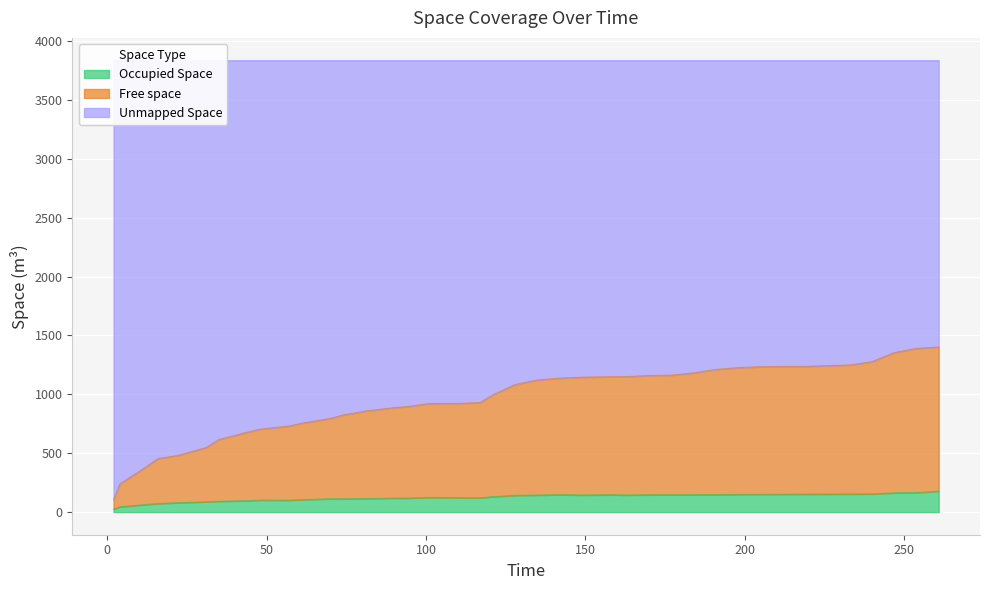

How many data points in Occupied Space are above 142?

20